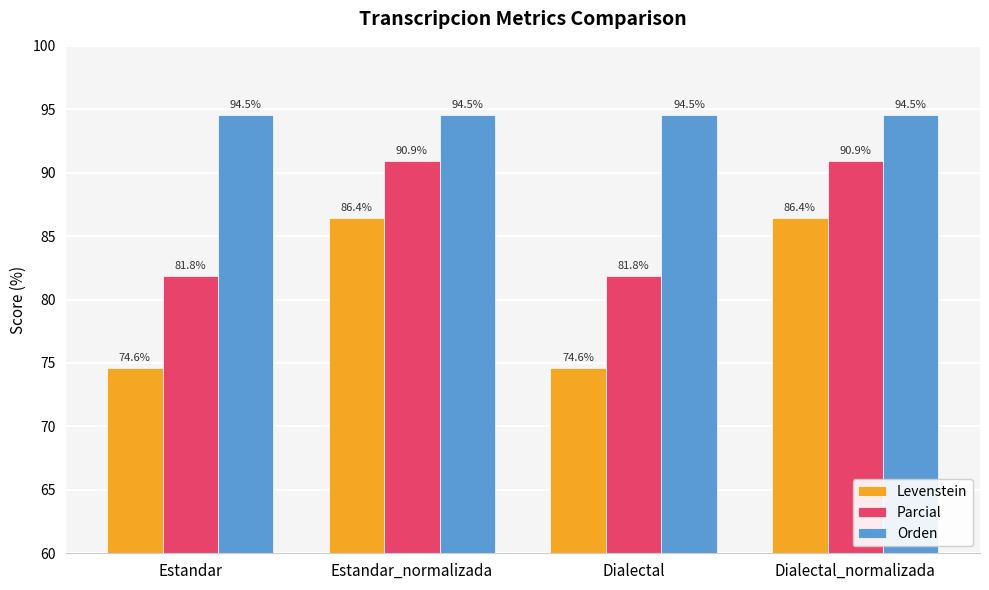

The value of Orden at Estandar_normalizada is 94.5. True or false?

True